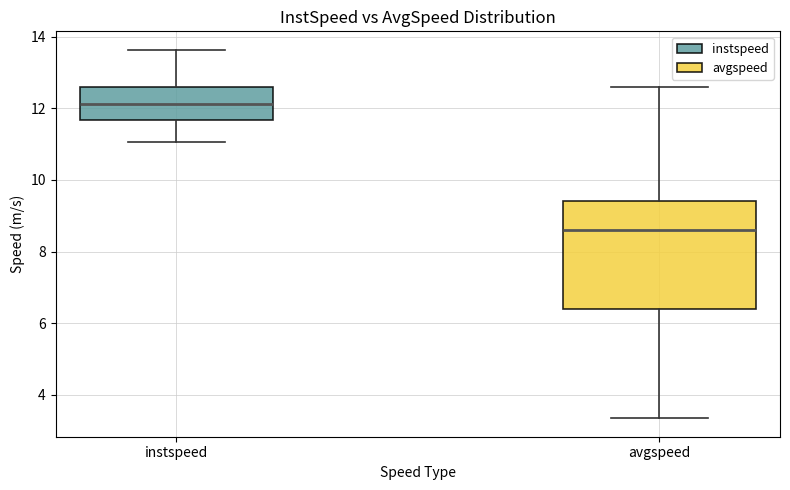

Comparing the boxes themselves (not the whiskers), which one is the tallest?

avgspeed